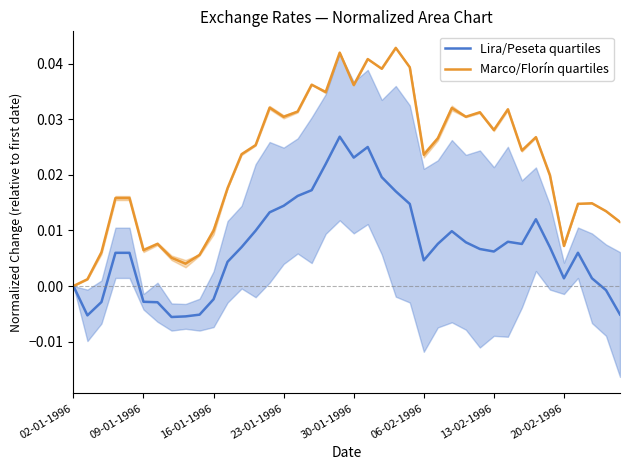

Is this an area chart (filled region under the line)?

No